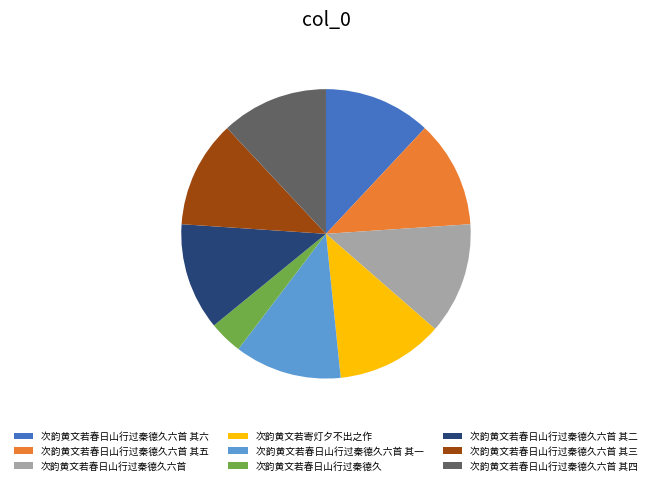

Which has a higher value, 次韵黄文若春日山行过秦德久六首 or 次韵黄文若寄灯夕不出之作?

次韵黄文若春日山行过秦德久六首